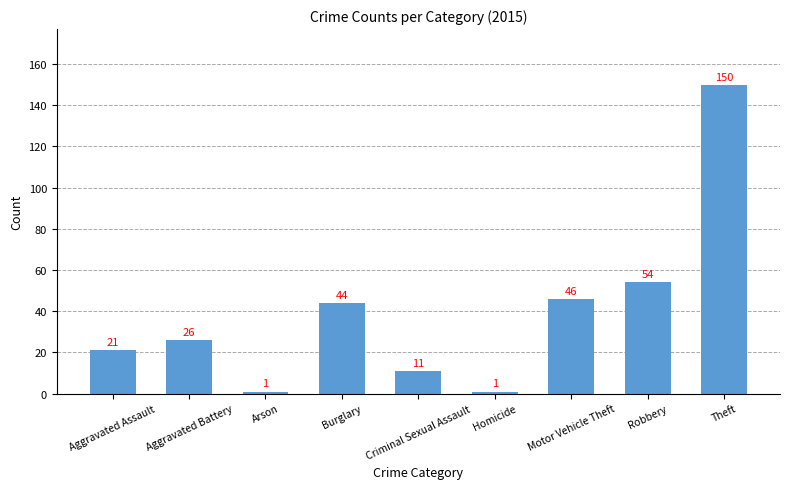

At which label is the value closest to 75?

Robbery